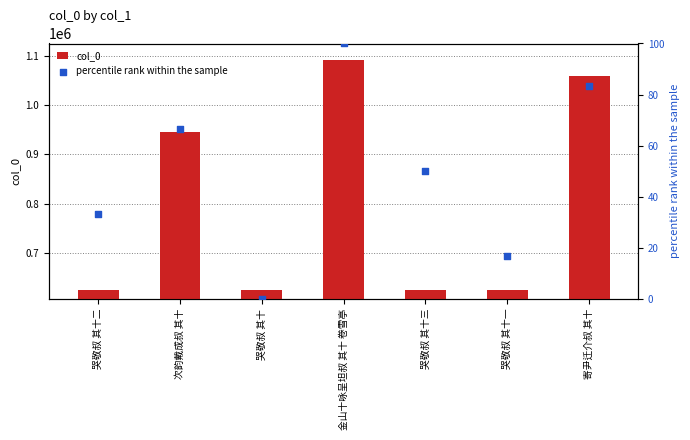

What are all the series names shown in the legend?

col_0, percentile rank within the sample